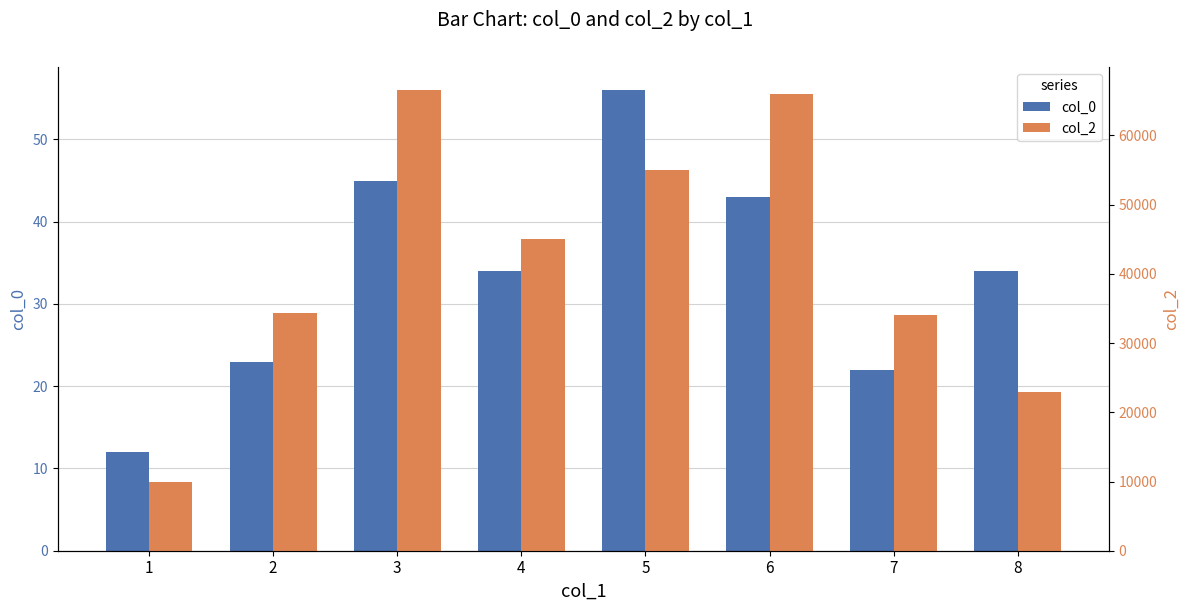

At which label is col_2 closest to 38277?

2